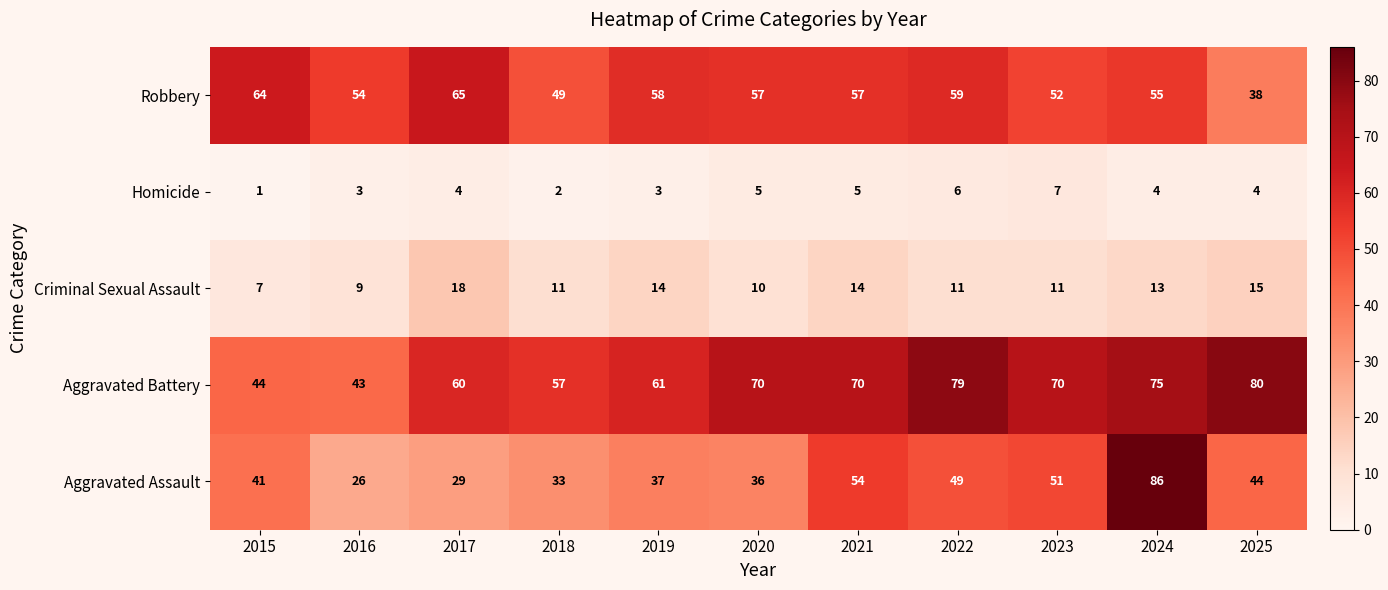

True or false: Homicide has a value of 3 at 2016.

True